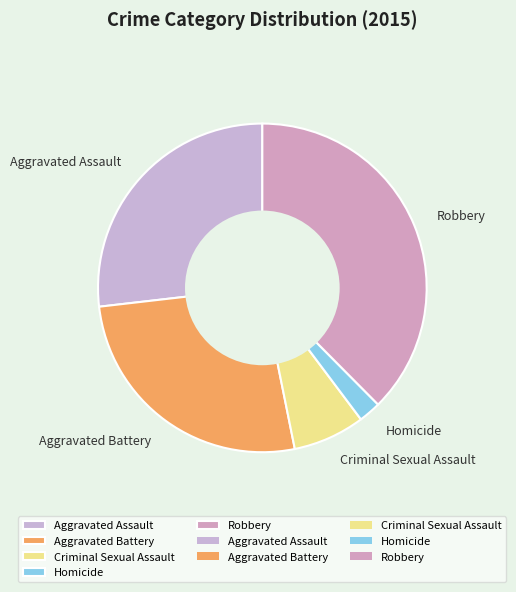

What is the smallest slice in the pie chart?

Homicide